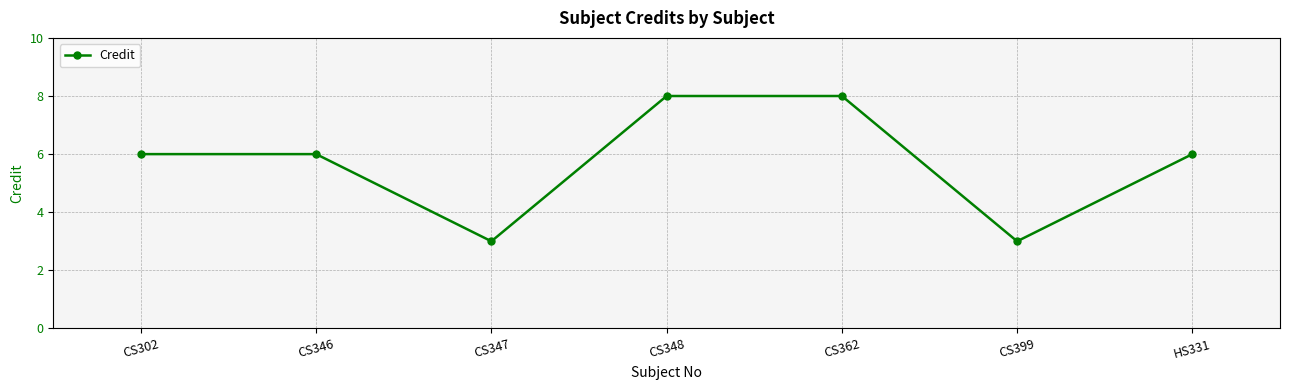

Where is the first local minimum?

CS347